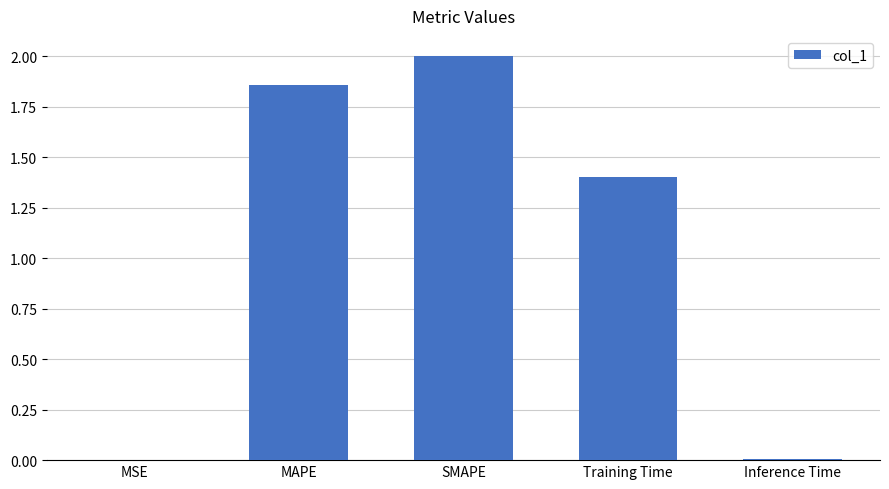

The value at SMAPE is 2.0. True or false?

True